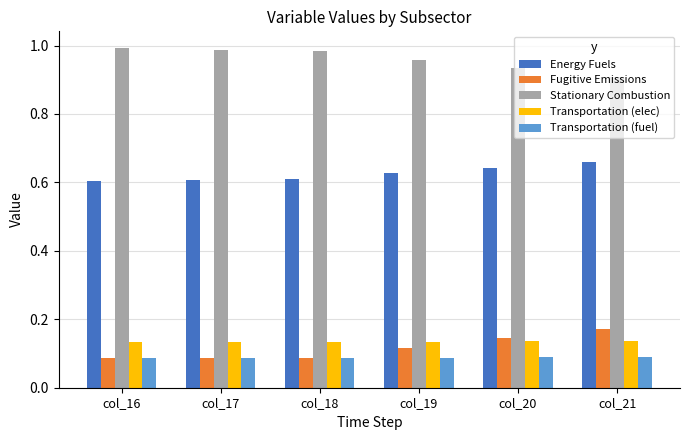

What is the sum of the Transportation (elec) values at col_18 and col_16?

0.3